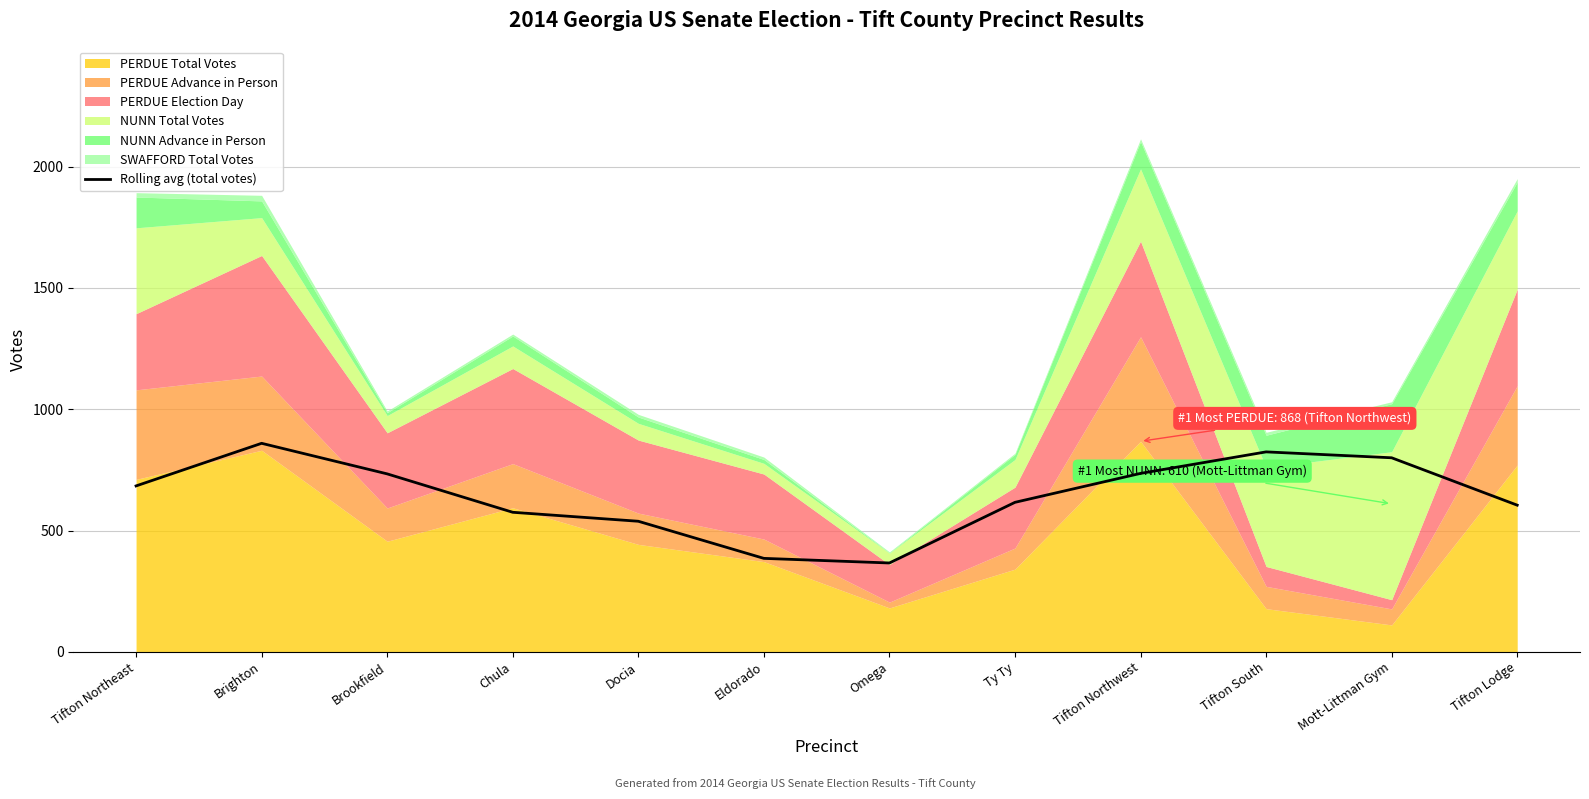

What is the value of the 7th point from the left?

366.3